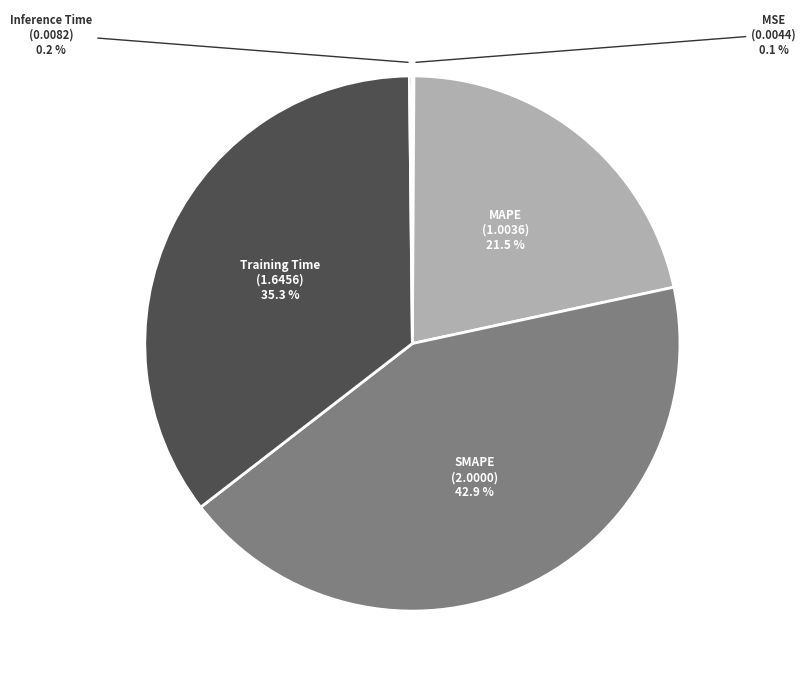

Is there any slice that represents more than half of the pie?

No